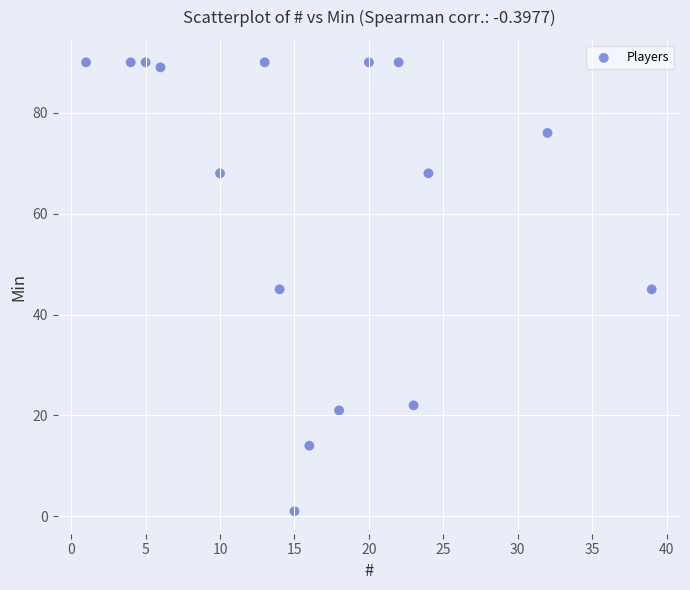

What is the range of Y values (max minus min)?

89